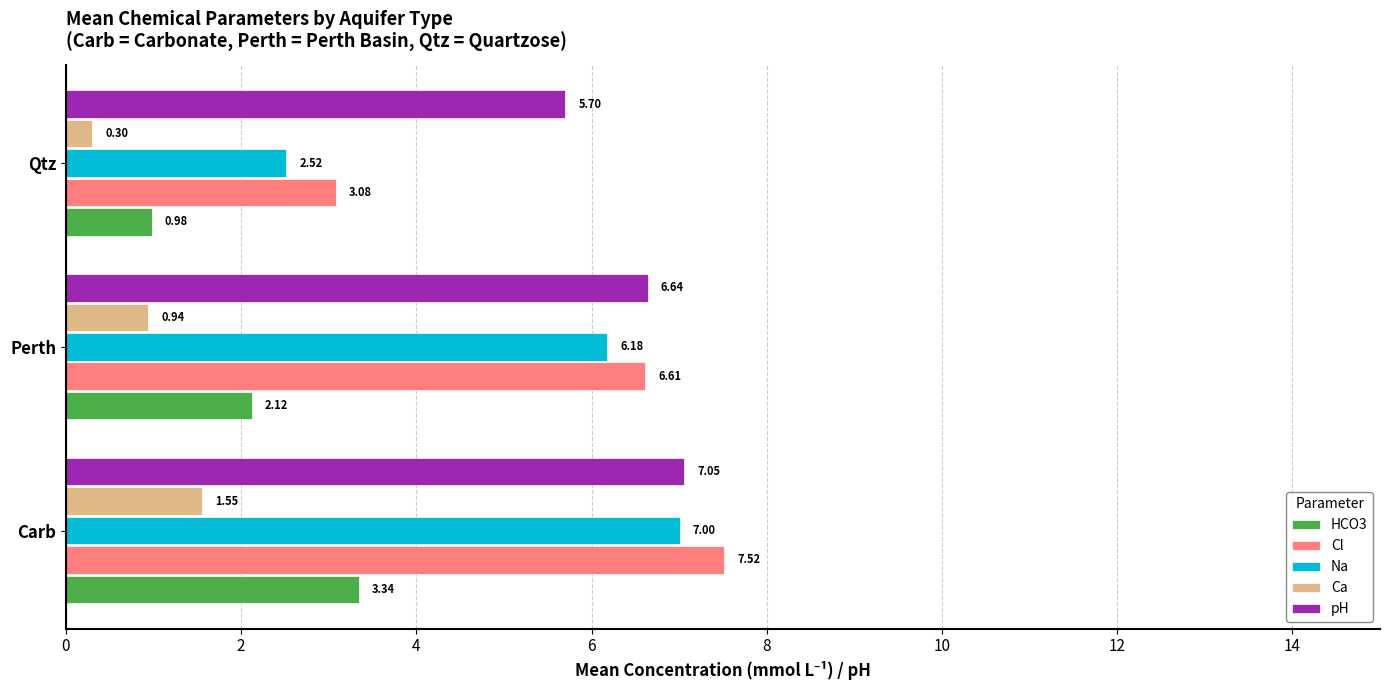

List the series in order of their peak value, highest first.

Cl, pH, Na, HCO3, Ca